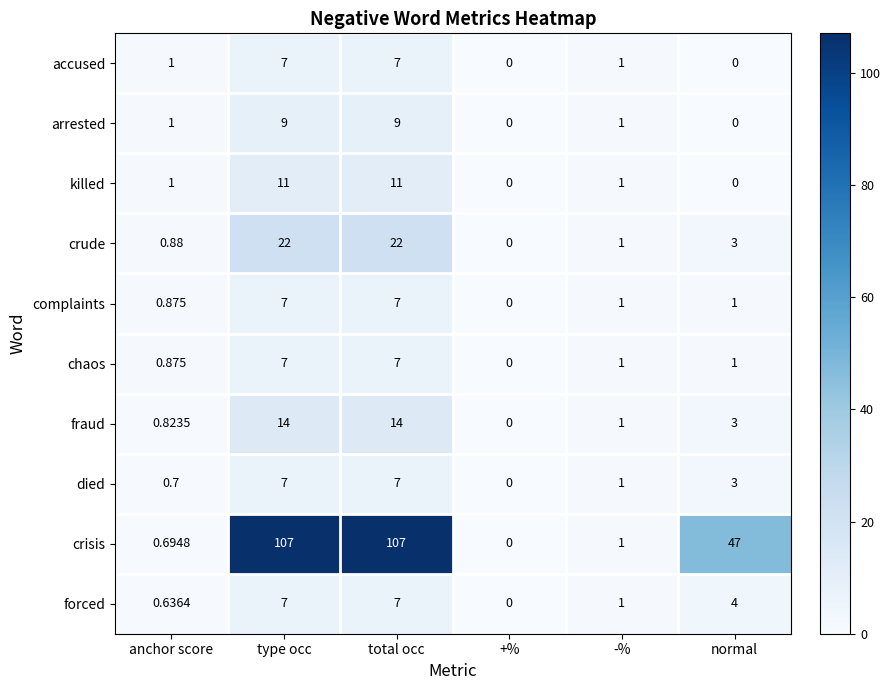

Where does the chaos series first go above 1?

type occ